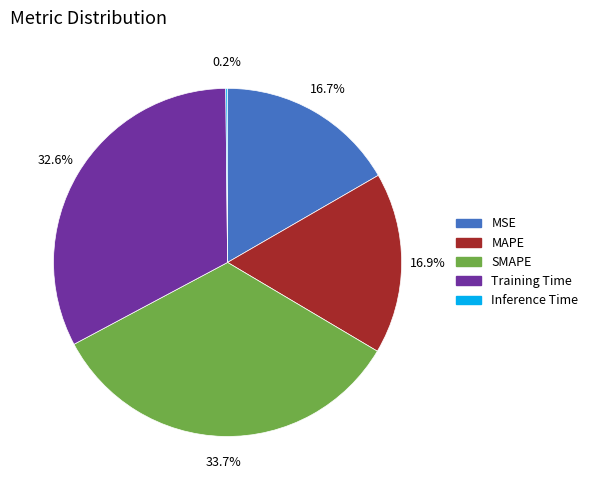

Which category has the biggest portion of the pie?

SMAPE